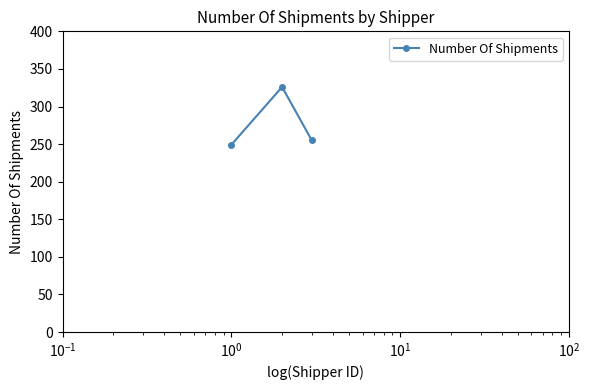

What is the average value?

277